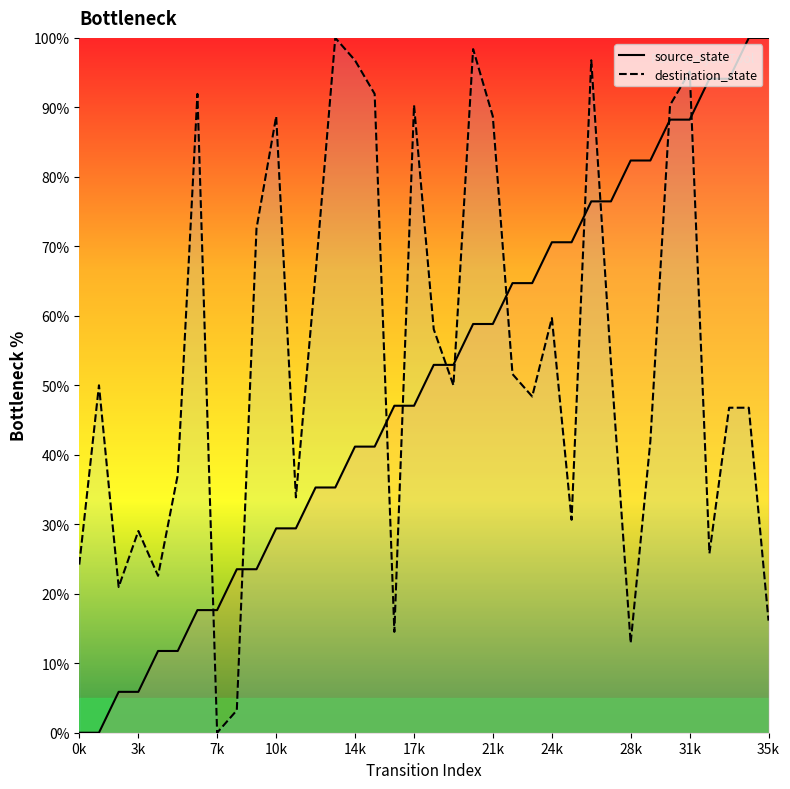

Reading left to right, what are all the values shown in this chart?

source_state: 0.0	0.0	5.9	5.9	11.8	11.8	17.6	17.6	23.5	23.5	29.4	29.4	35.3	35.3	41.2	41.2	47.1	47.1	52.9	52.9	58.8	58.8	64.7	64.7	70.6	70.6	76.5	76.5	82.4	82.4	88.2	88.2	94.1	94.1	100.0	100.0
destination_state: 24.2	50.0	21.0	29.0	22.6	37.1	91.9	0.0	3.2	72.6	88.7	33.9	66.1	100.0	96.8	91.9	14.5	90.3	58.1	50.0	98.4	88.7	51.6	48.4	59.7	30.6	96.8	53.2	12.9	41.9	90.3	95.2	25.8	46.8	46.8	16.1